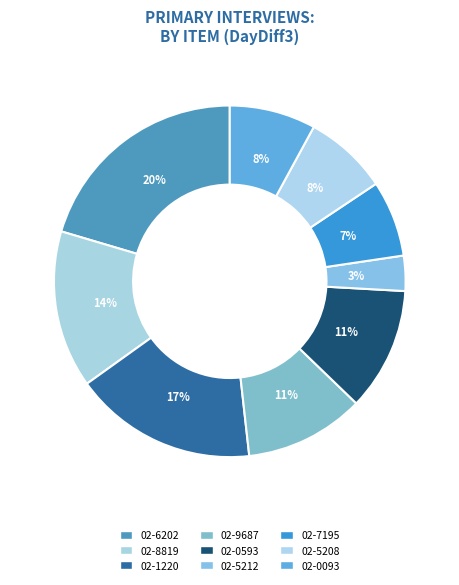

How many segments does this pie chart have?

9